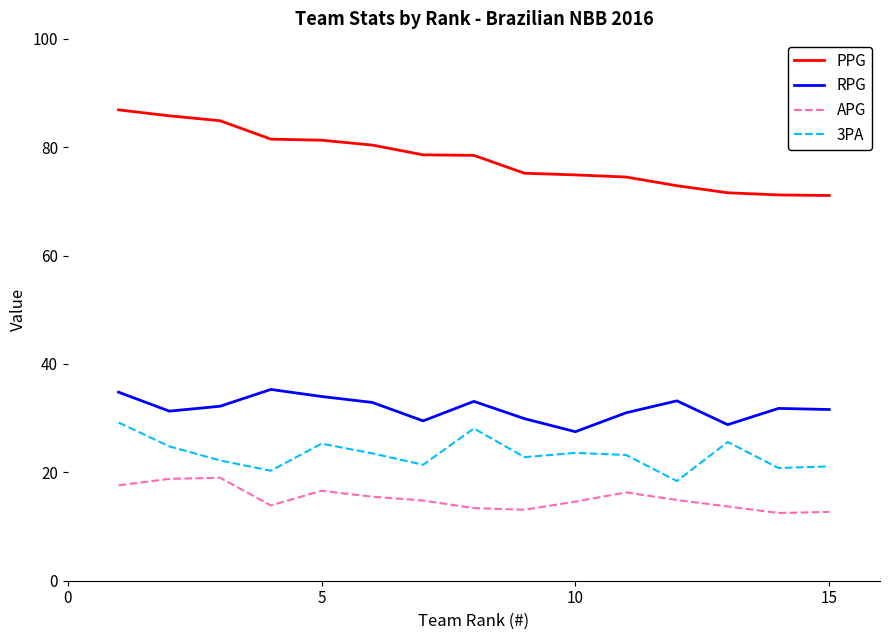

True or false: 3PA and RPG intersect in this chart.

False